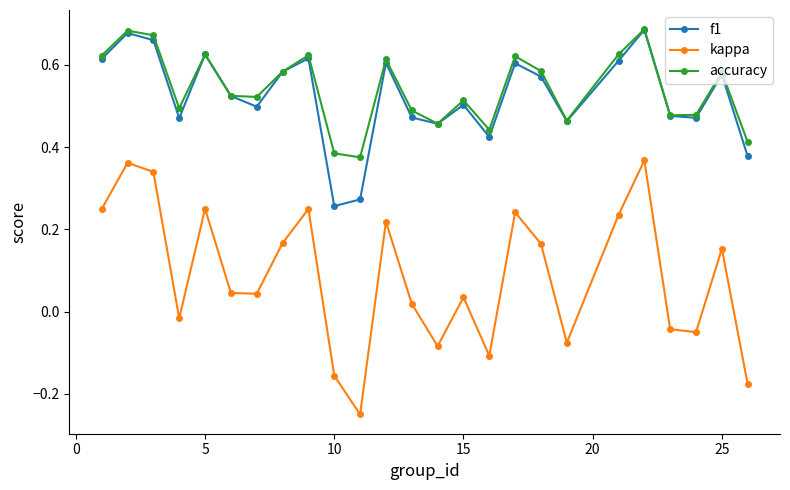

Which series has the largest total across all categories?

accuracy